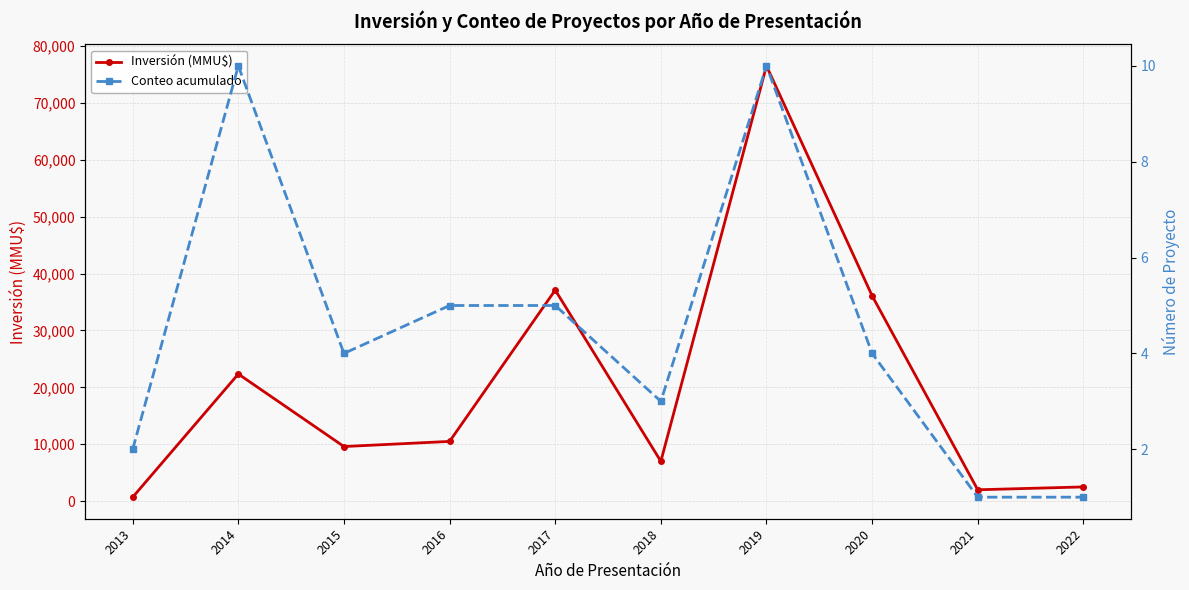

True or false: Inversión (MMU$) and Conteo acumulado cross at least once.

False